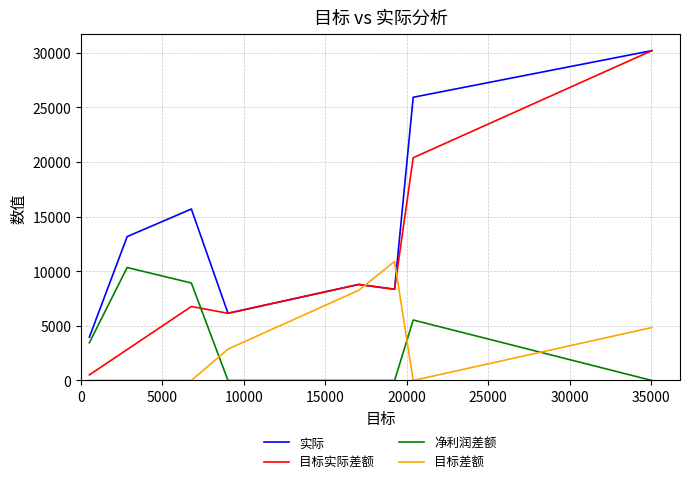

How many times do 目标差额 and 净利润差额 cross each other?

3